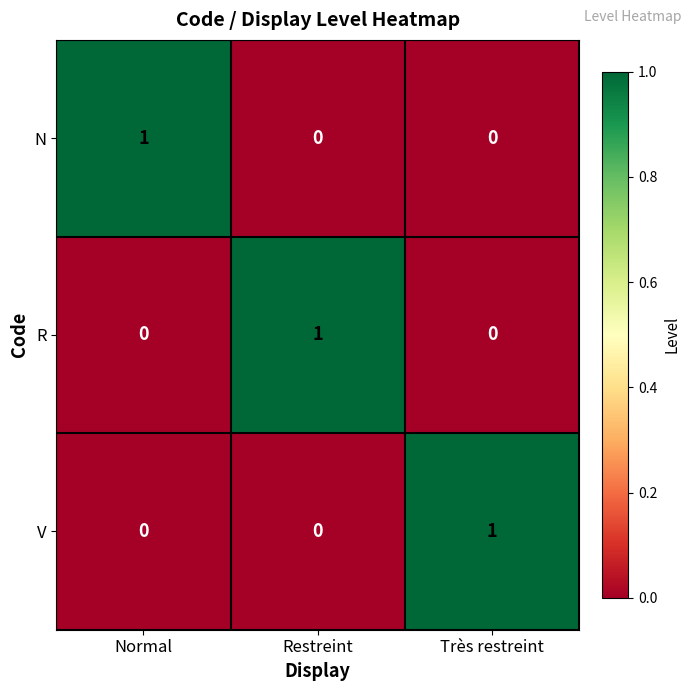

How many R values are between 0 and 1?

3